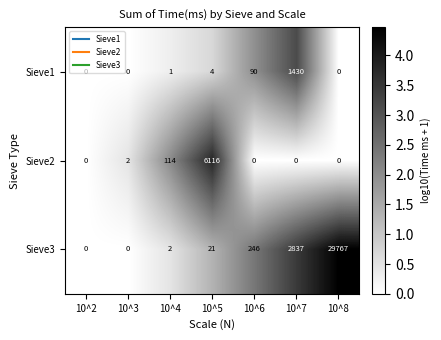

The value of Sieve2 at 10^5 is 6116. True or false?

True